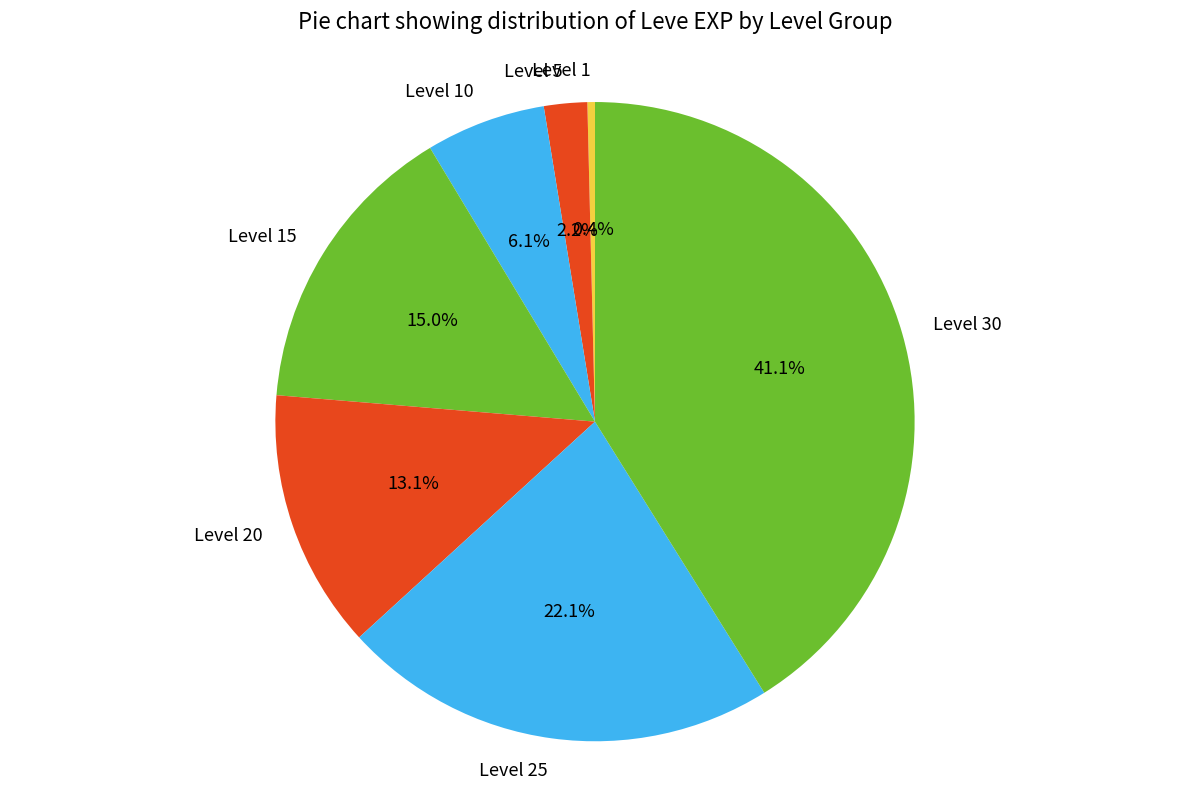

How many segments does this pie chart have?

7